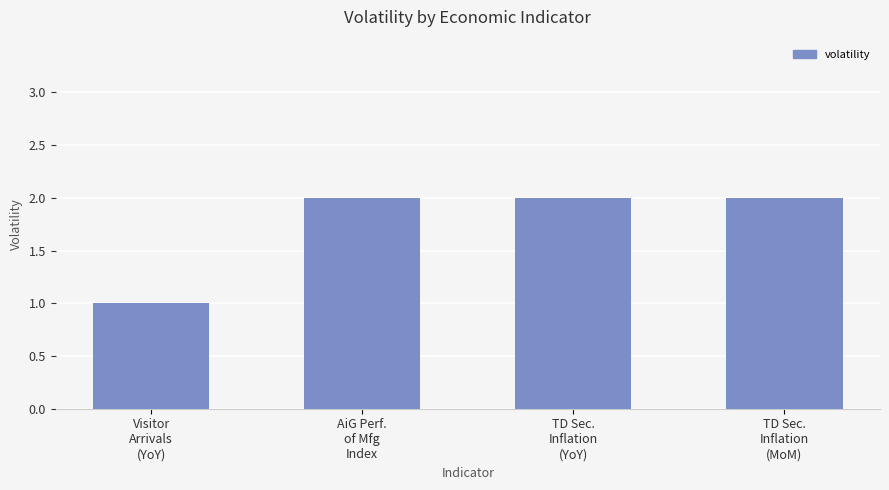

What position from the left is AiG Perf.
of Mfg
Index?

2